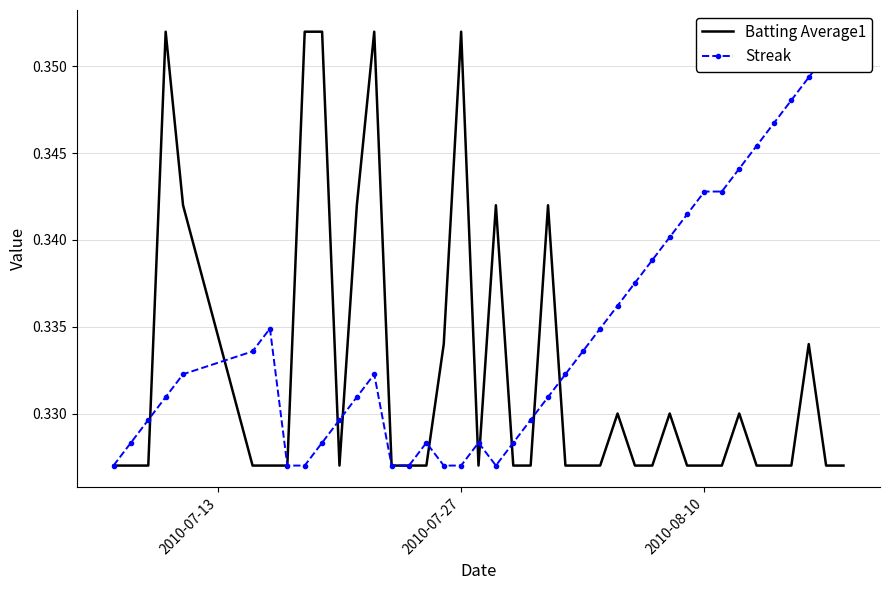

What is the minimum value for Streak?

0.3